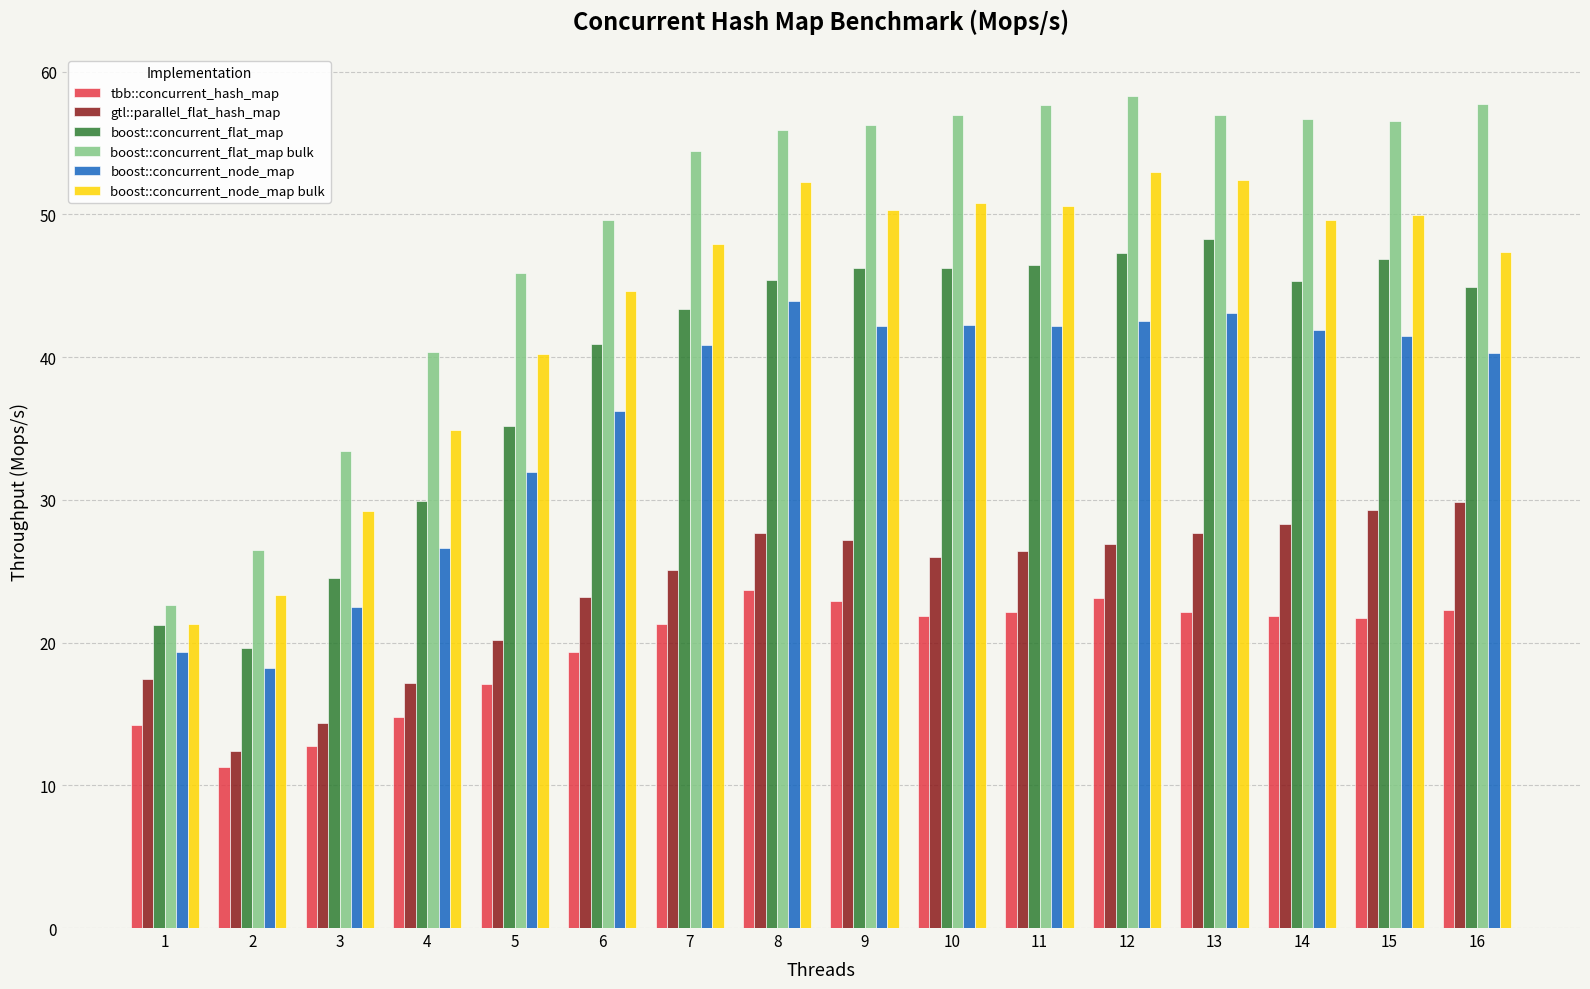

What is the total value across all series at 16?

242.5